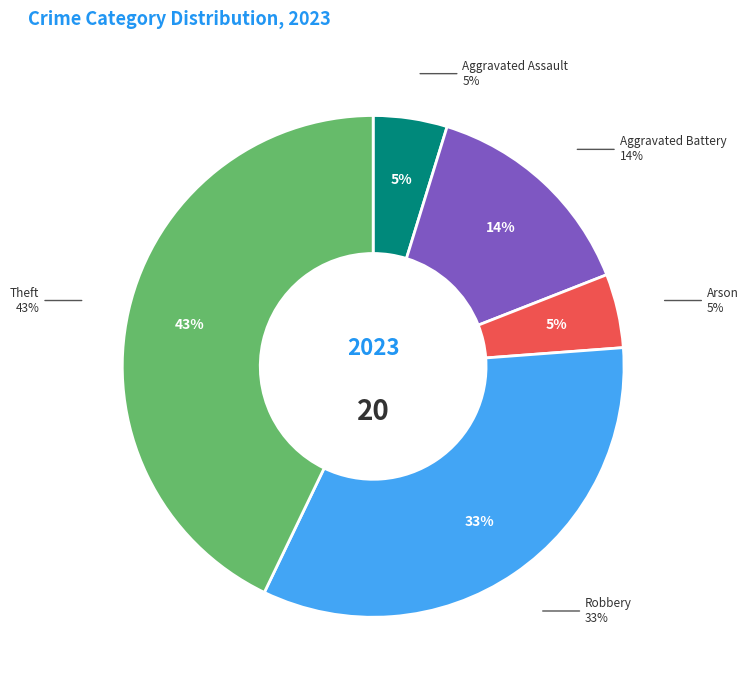

How many segments does this pie chart have?

5